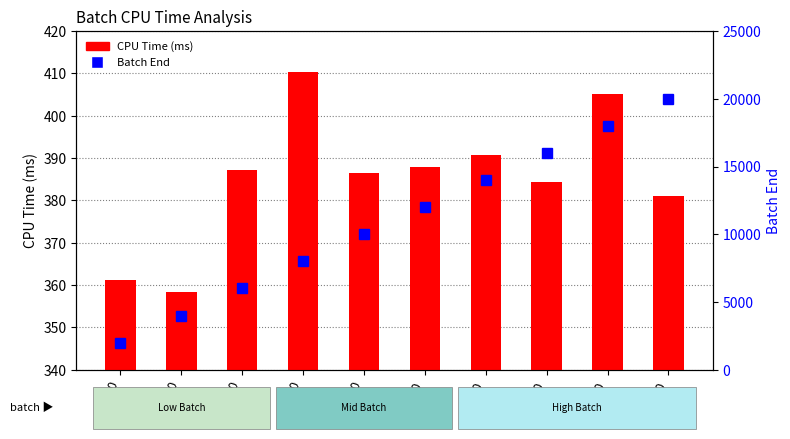

What is the value of the Batch End bar at the 10th from the left?

20000.0